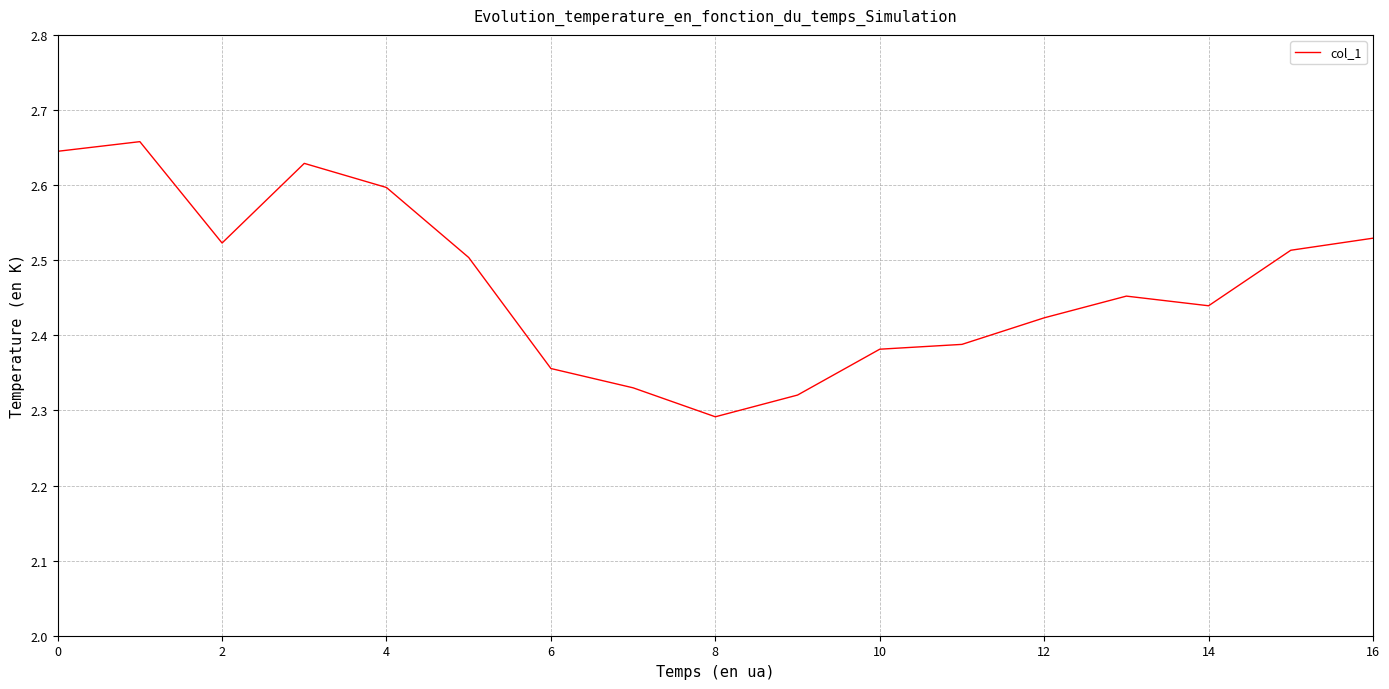

What is the difference between the maximum and minimum values?

0.4